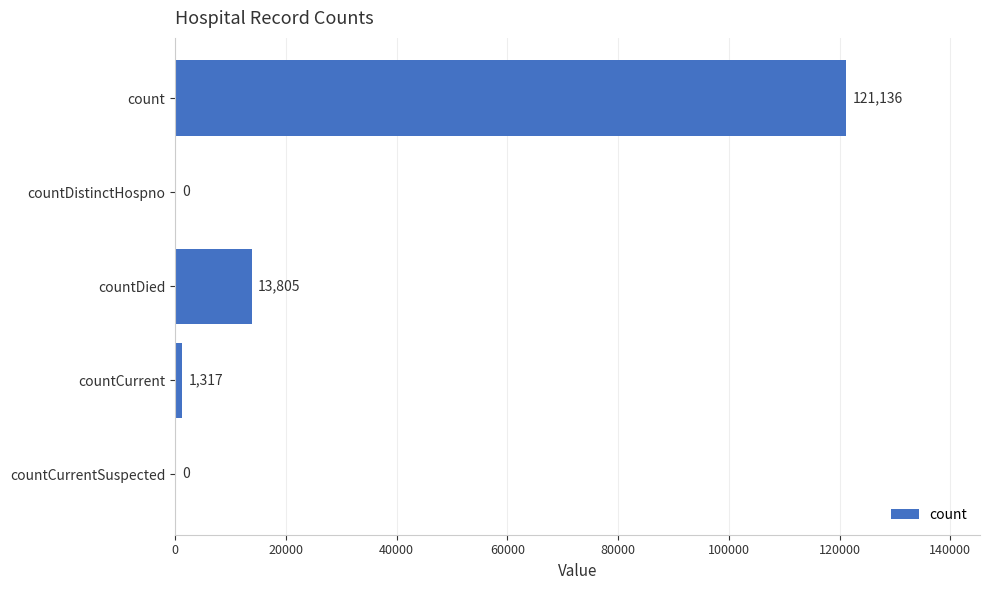

What is the change in value from count to countDistinctHospno?

-121136